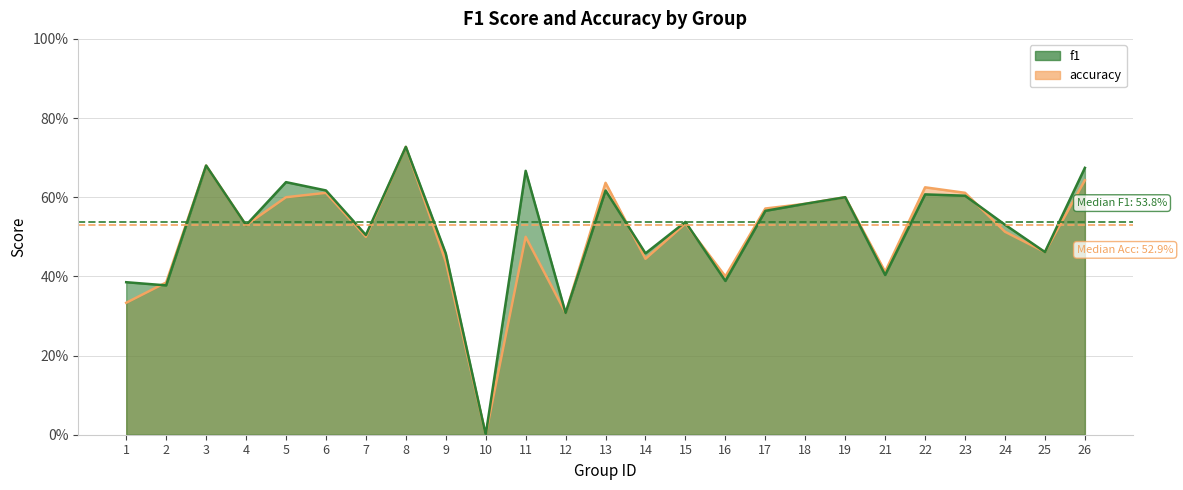

What is the maximum value for f1?

0.7